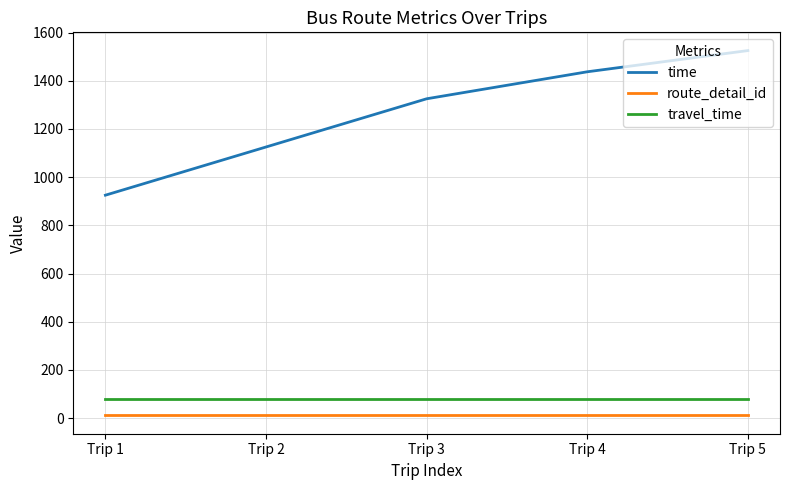

Does the chart display data point markers on the line(s)?

No